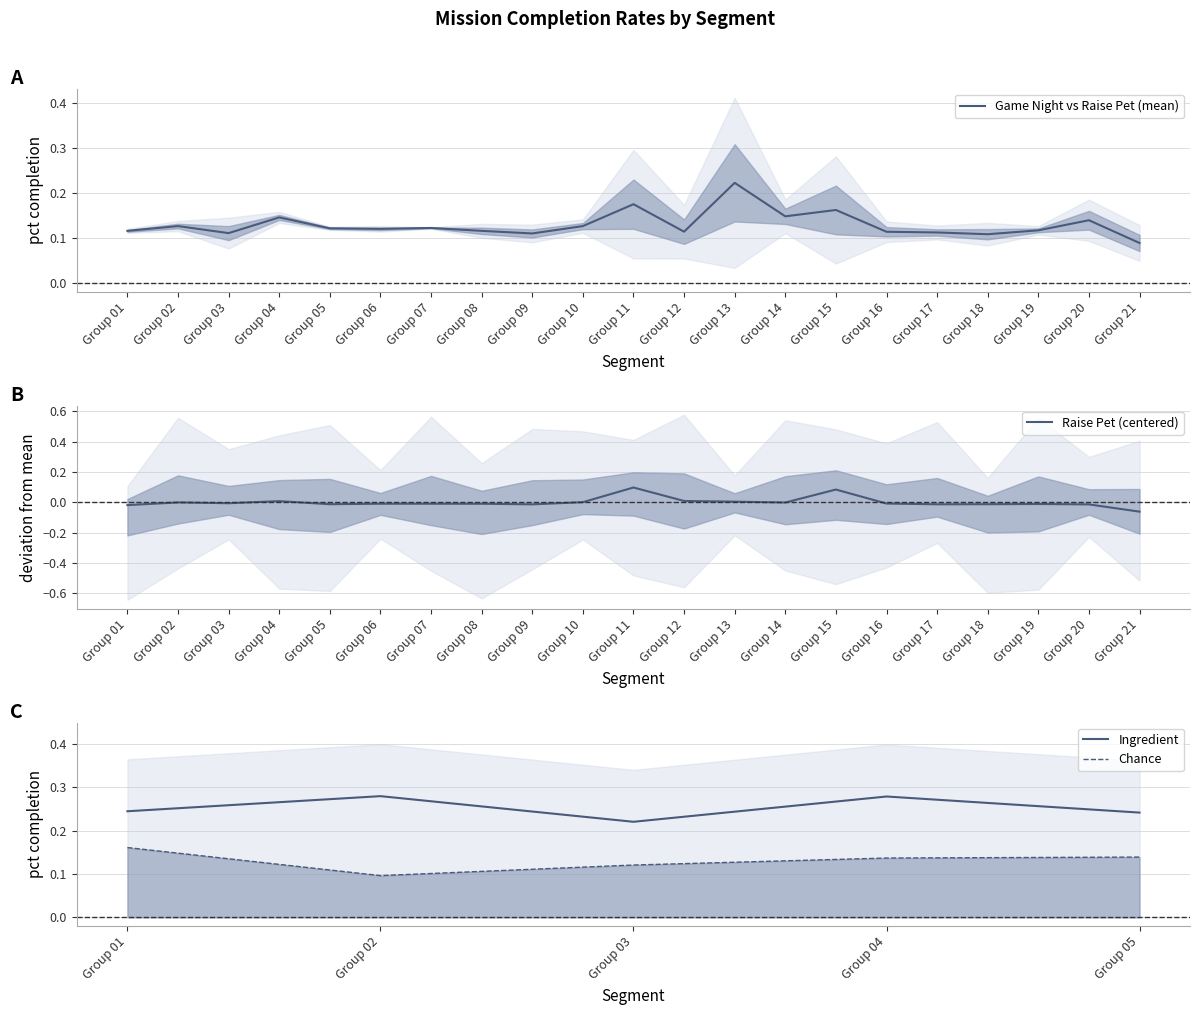

At which label does Game Night vs Raise Pet (mean) reach its peak?

Group 13